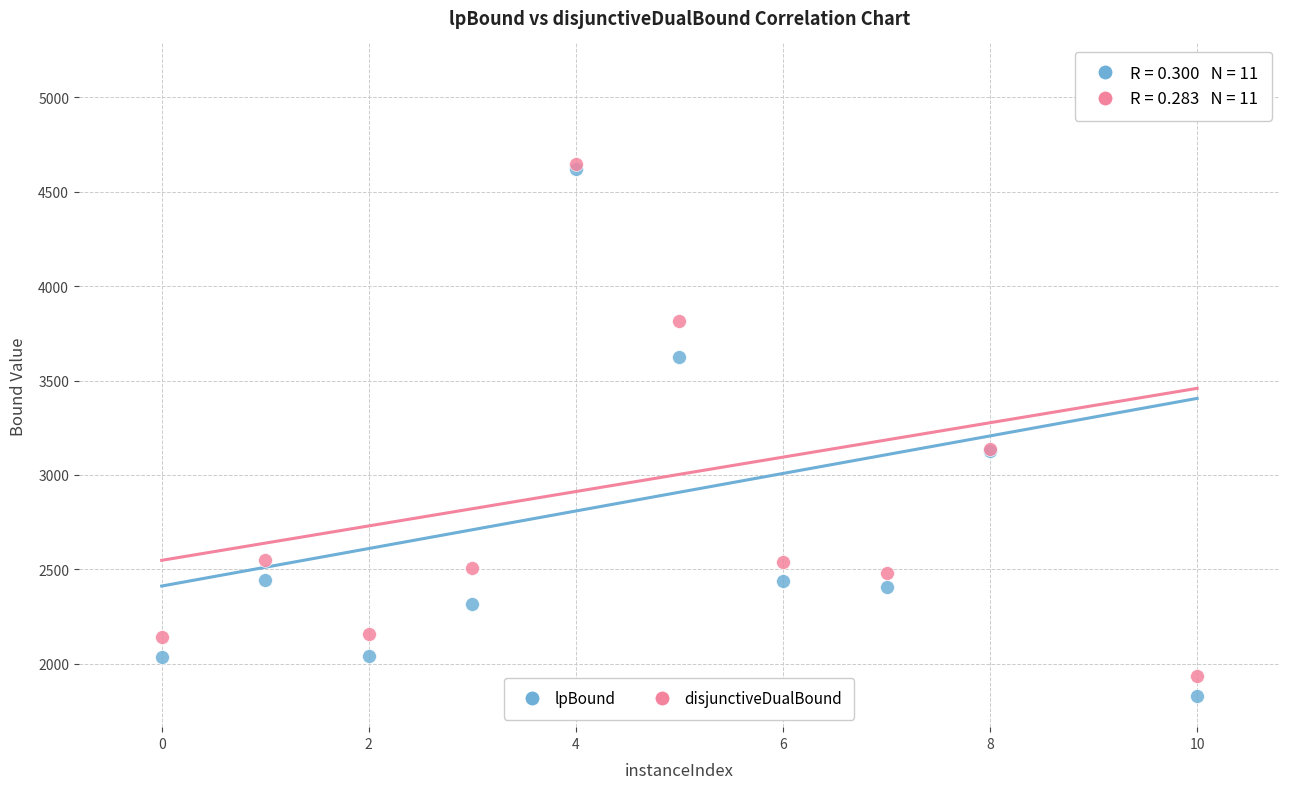

In the disjunctiveDualBound series, what Y value is closest to 3528?

3815.6